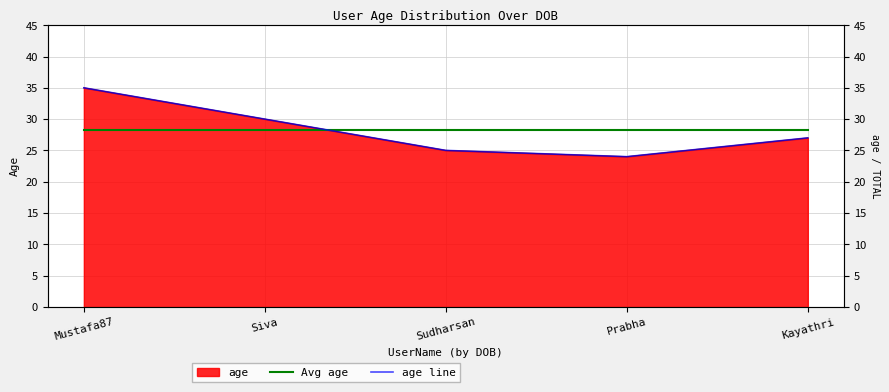

Reading left to right, extract all data points from this chart.

Avg age: 28.2	28.2	28.2	28.2	28.2
age line: 35.0	30.0	25.0	24.0	27.0